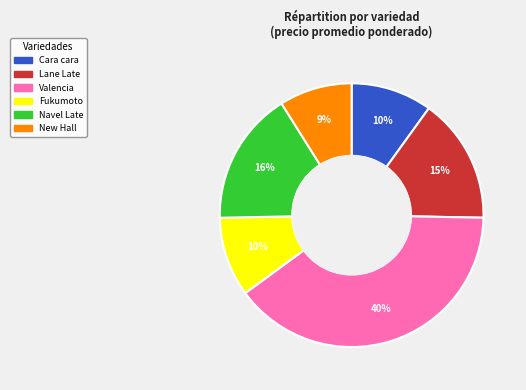

Does Valencia account for over 50% of the chart?

No